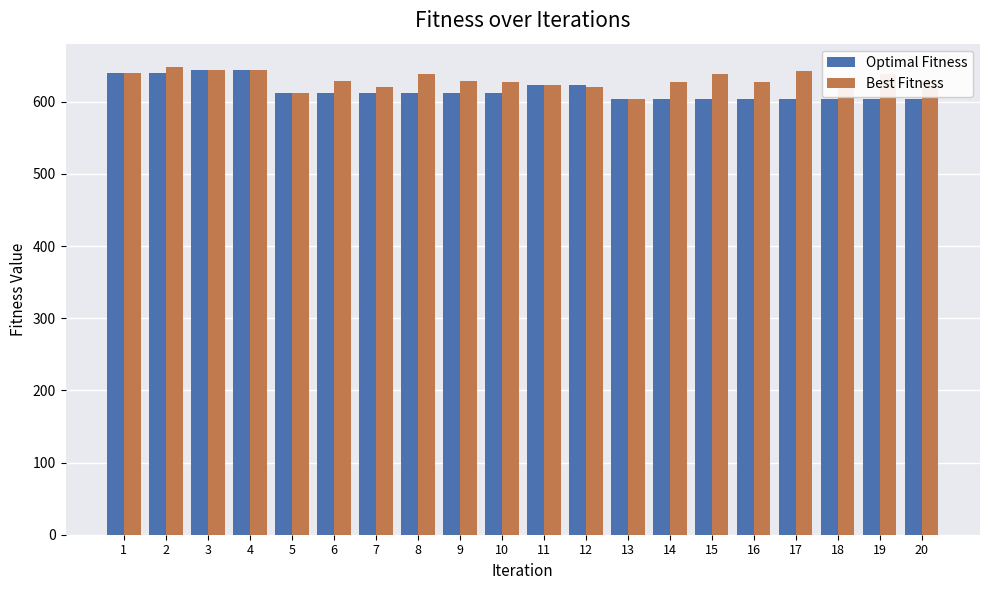

How many values in the Optimal Fitness series are below 612?

8